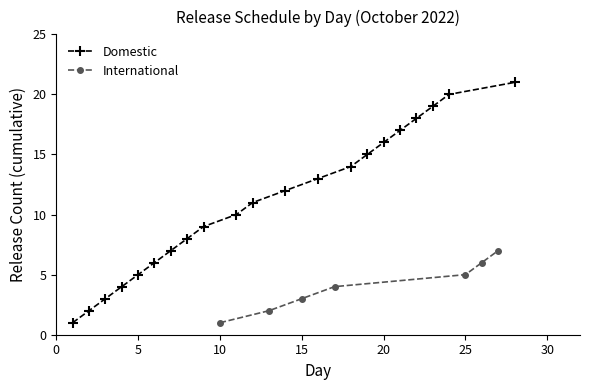

True or false: Domestic has more than 2 points higher than both neighbors.

False